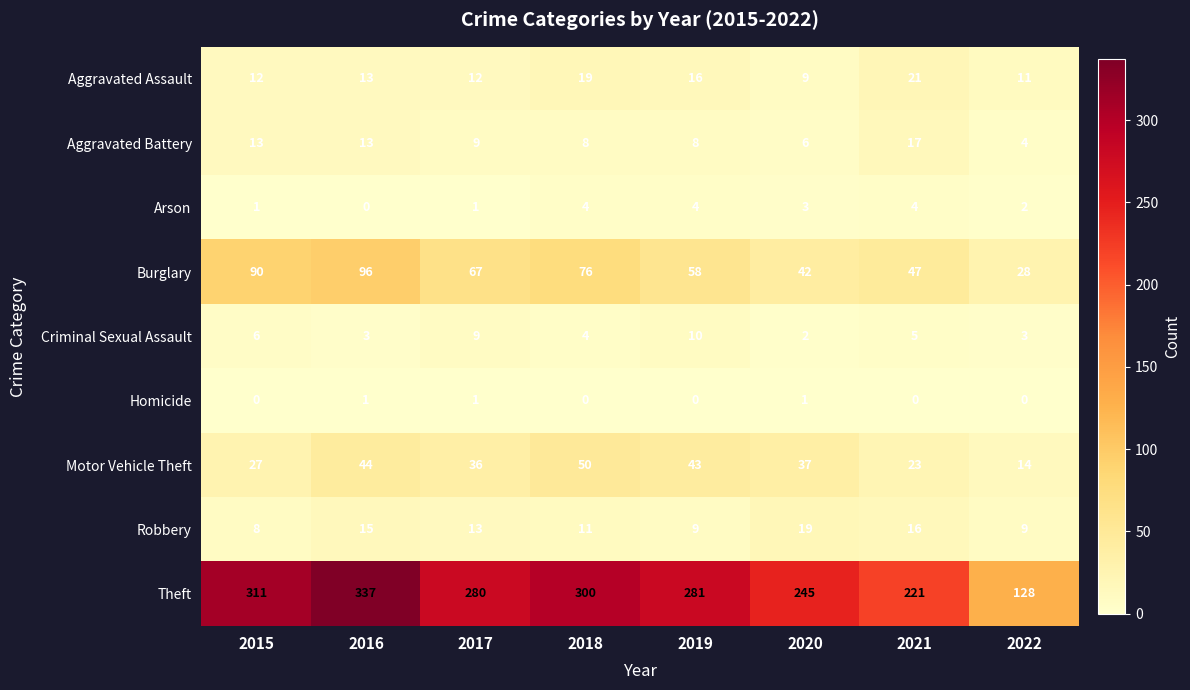

The value of Robbery at 2017 is 19. True or false?

False